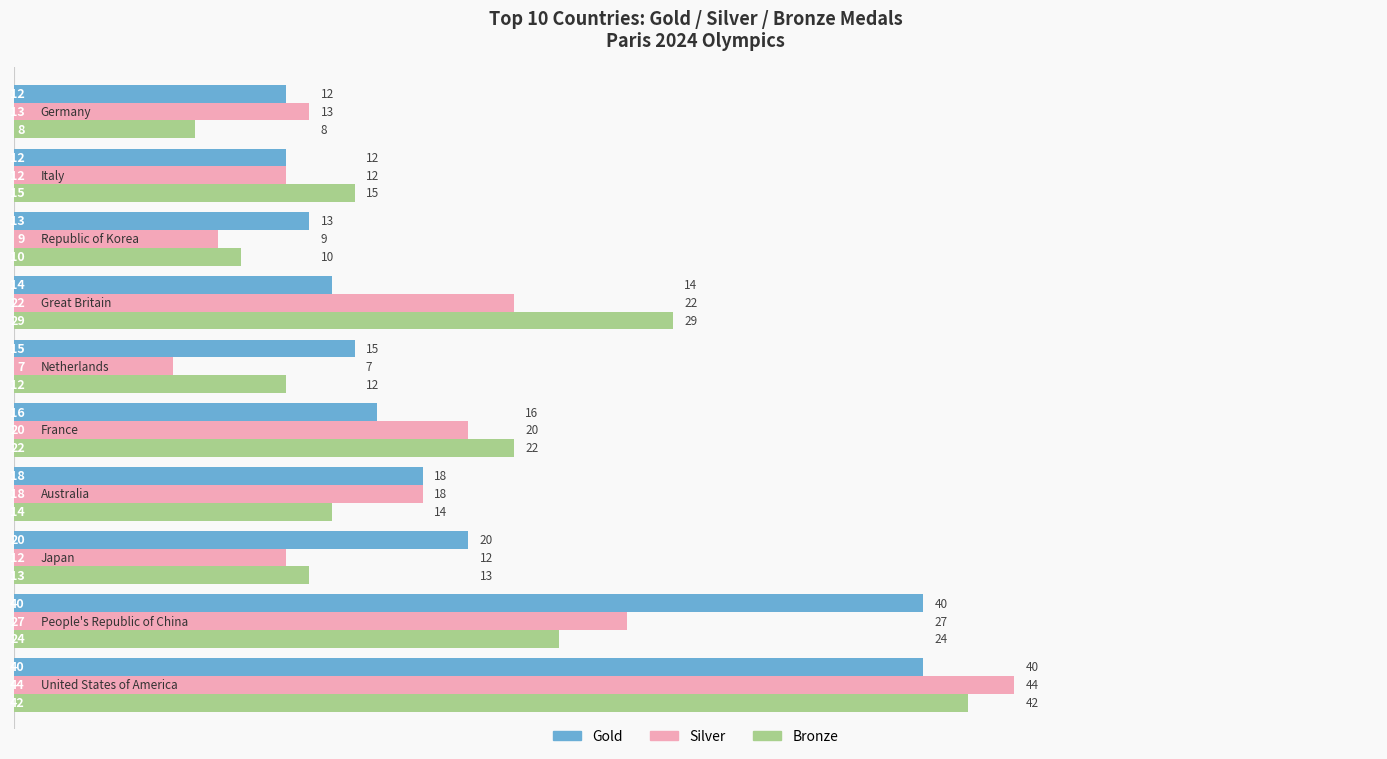

What are all the series names shown in the legend?

Gold, Silver, Bronze